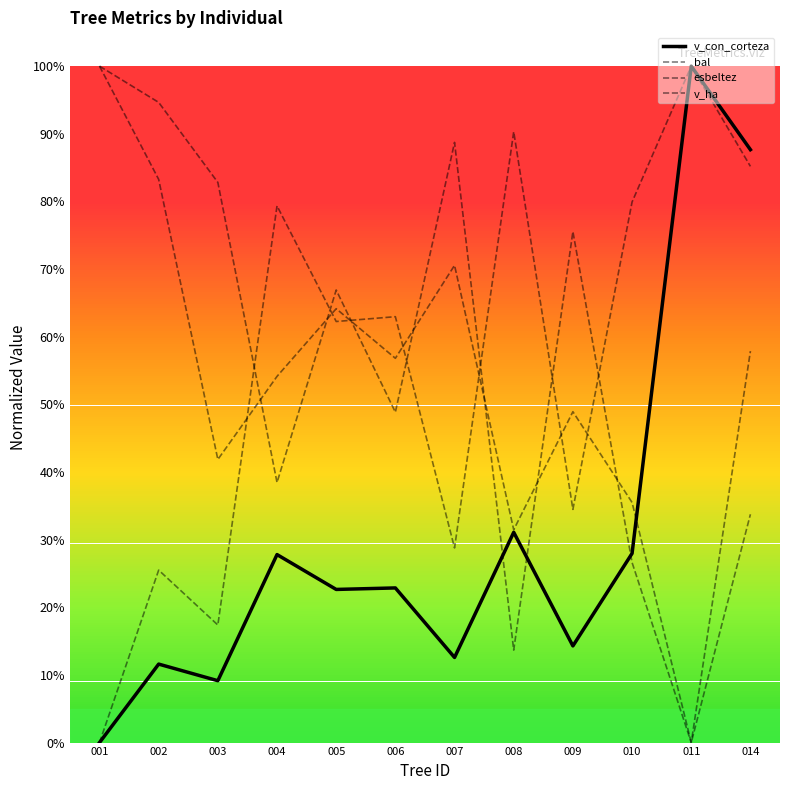

Does the chart have visible grid lines?

No